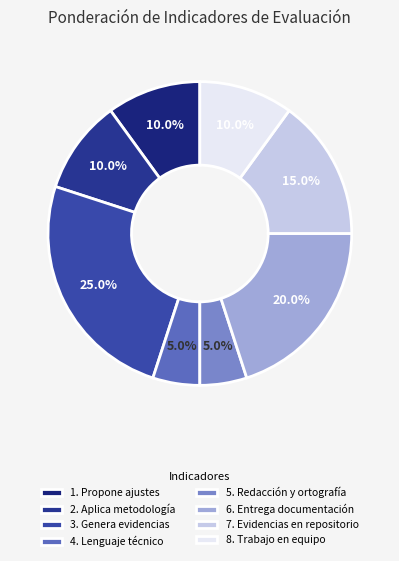

What portion of the pie excludes 1. Propone ajustes?

90.0%